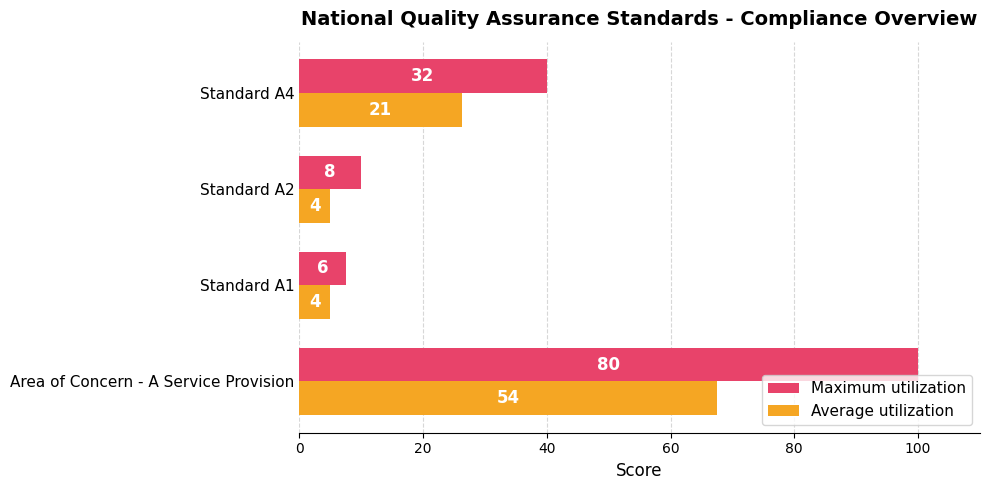

List the series in order of their peak value, highest first.

Maximum utilization, Average utilization